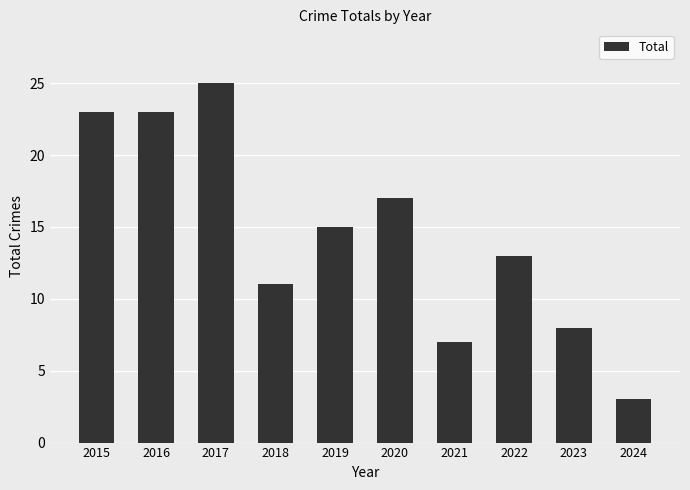

At which label does the data first exceed 15?

2015